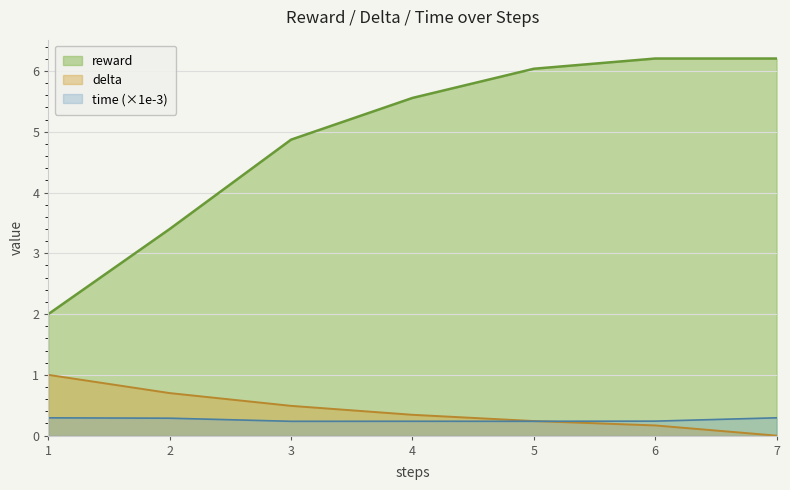

Does the chart display data point markers on the line(s)?

No